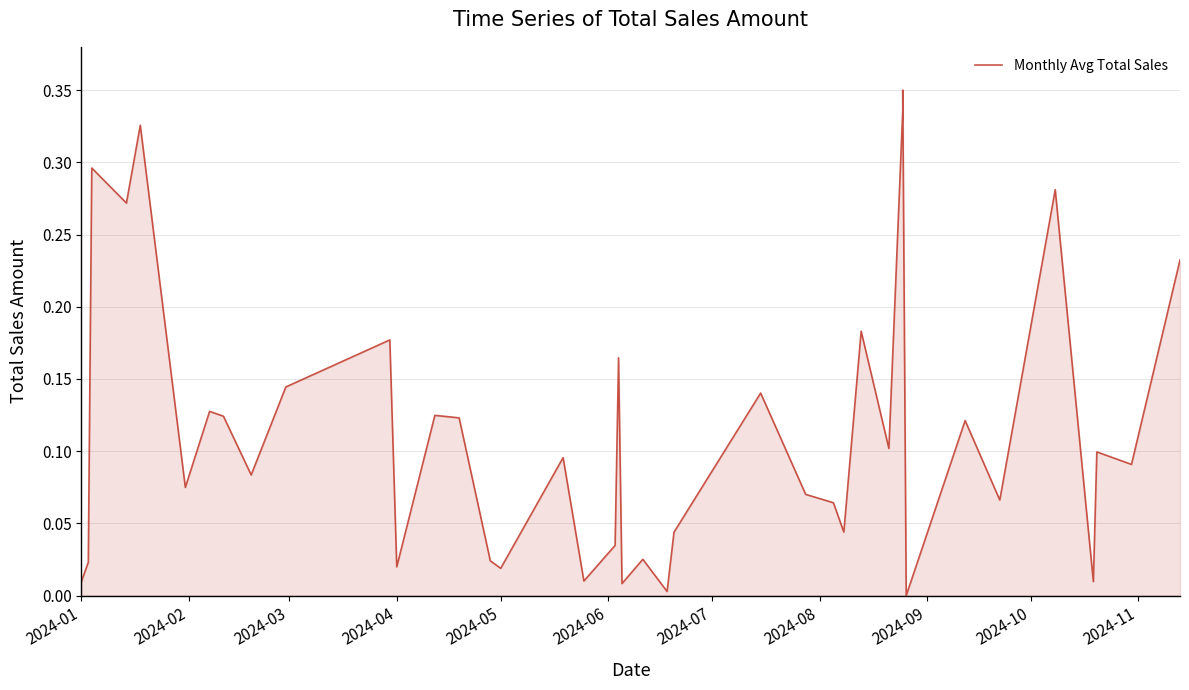

Reading left to right, transcribe all the data shown in this chart.

0.0	0.0	0.3	0.3	0.3	0.1	0.1	0.1	0.1	0.1	0.2	0.0	0.1	0.1	0.0	0.0	0.1	0.0	0.0	0.2	0.0	0.0	0.0	0.0	0.1	0.1	0.1	0.0	0.2	0.1	0.3	0.3	0.0	0.1	0.1	0.3	0.0	0.1	0.1	0.2